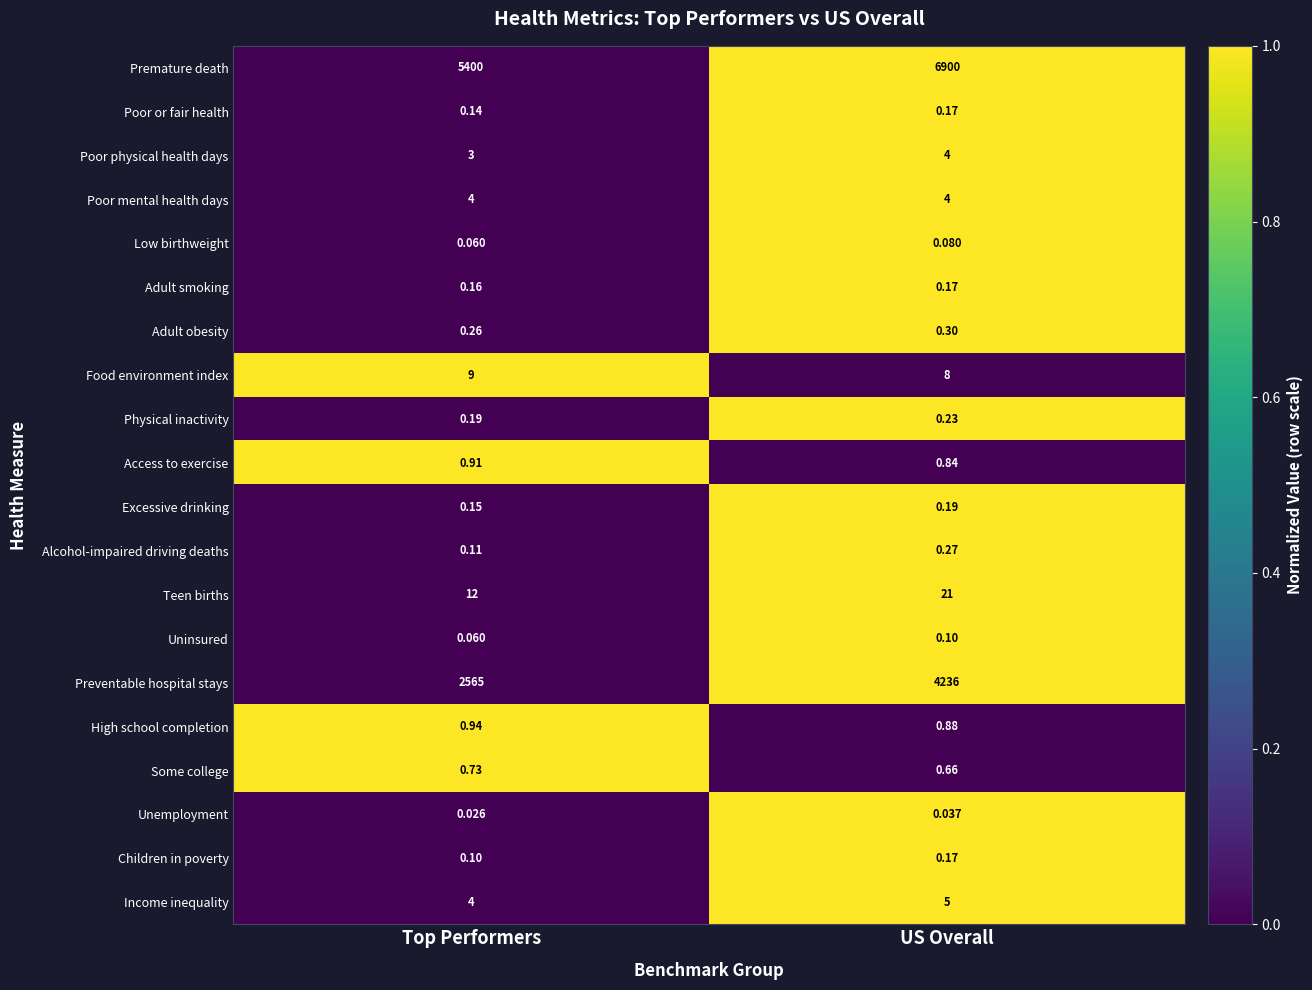

At which category is the sum across all series the highest?

US Overall